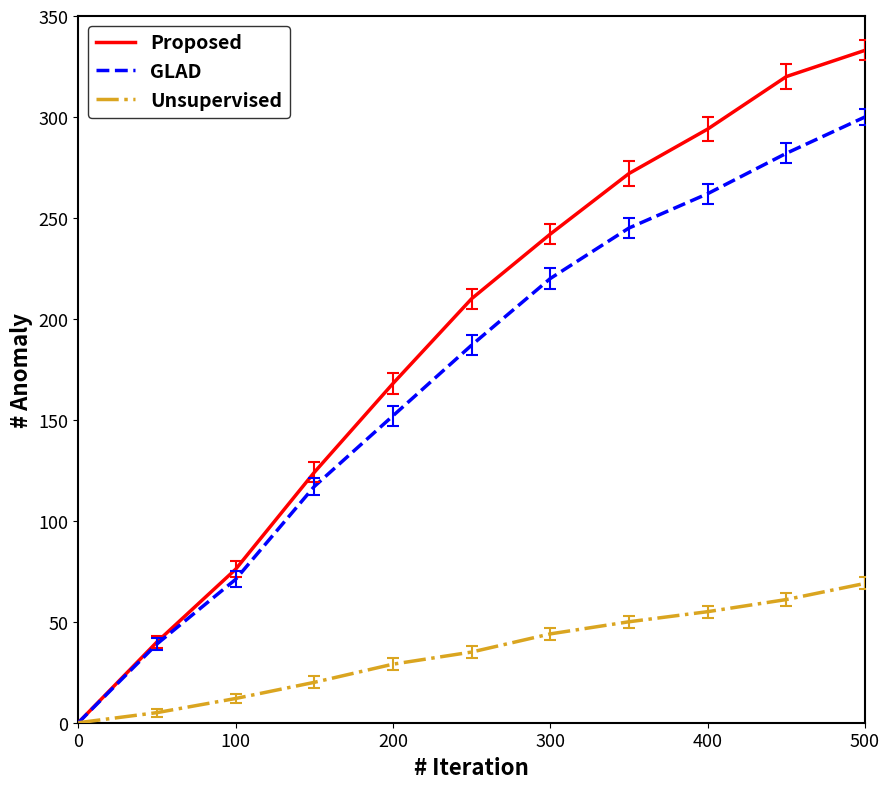

What is the maximum value for GLAD?

300